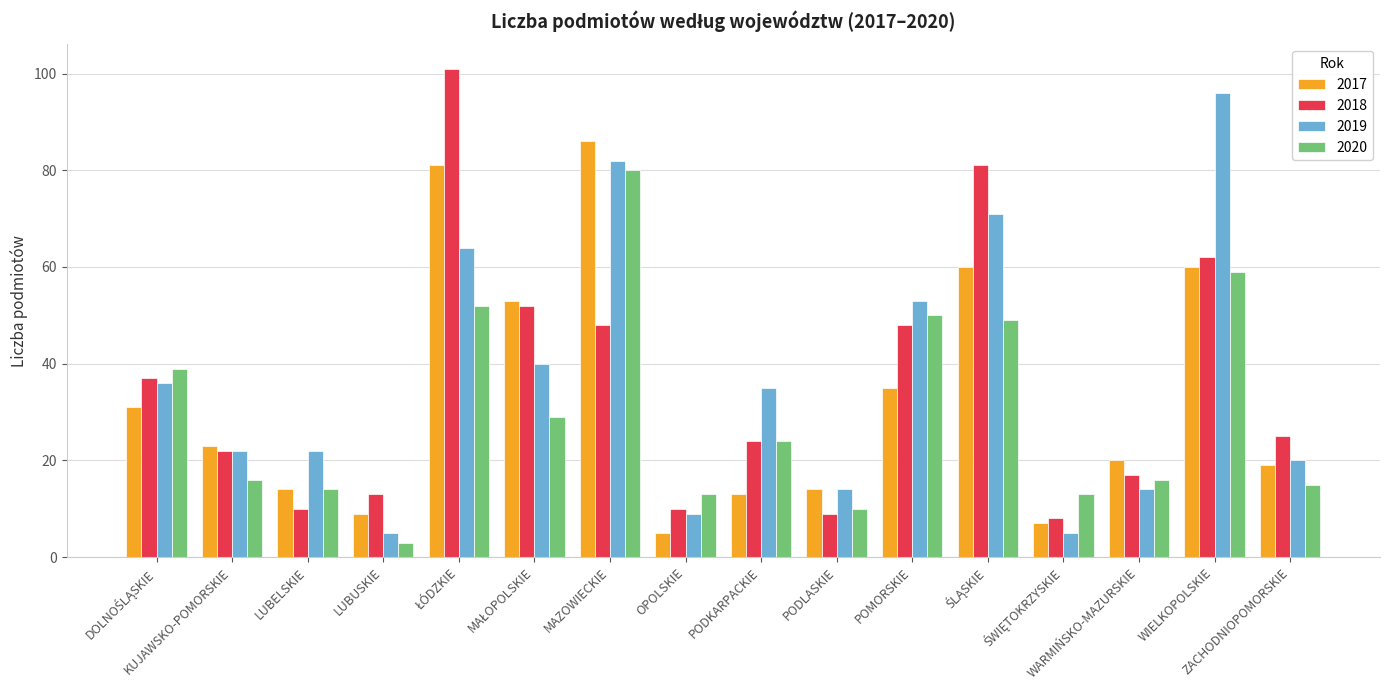

What is the lowest value of the 2018 series?

8